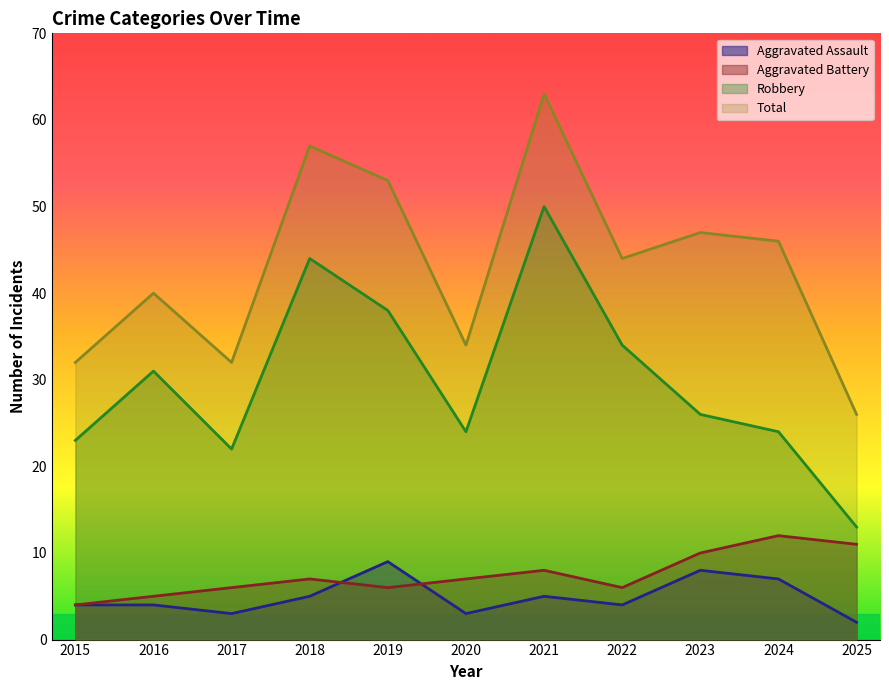

List the series in order of their peak value, lowest first.

Aggravated Assault, Aggravated Battery, Robbery, Total